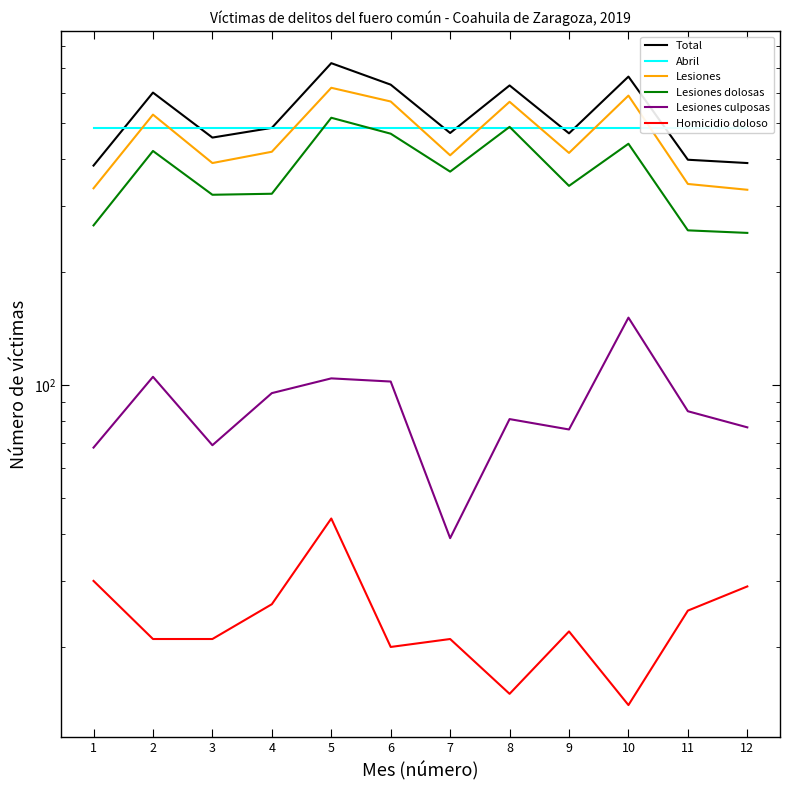

At how many categories does at least one series exceed 257?

12